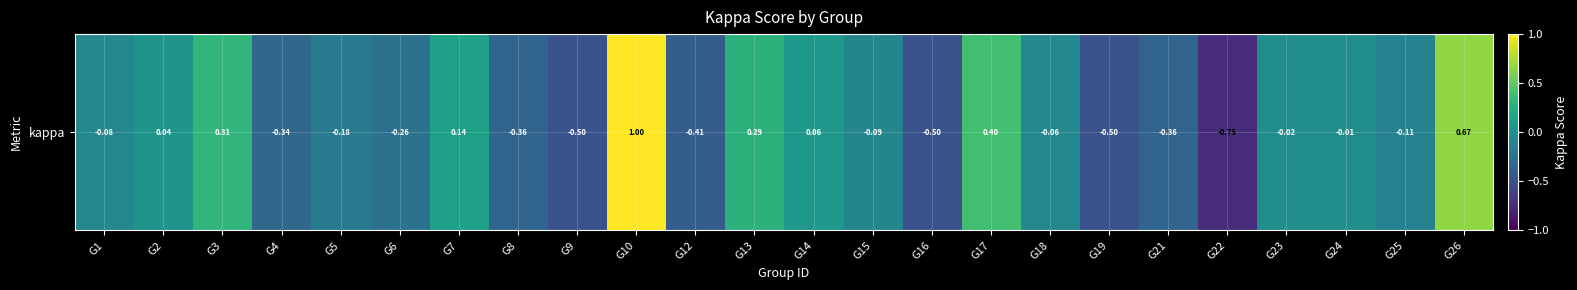

How many categories are shown in the chart?

24